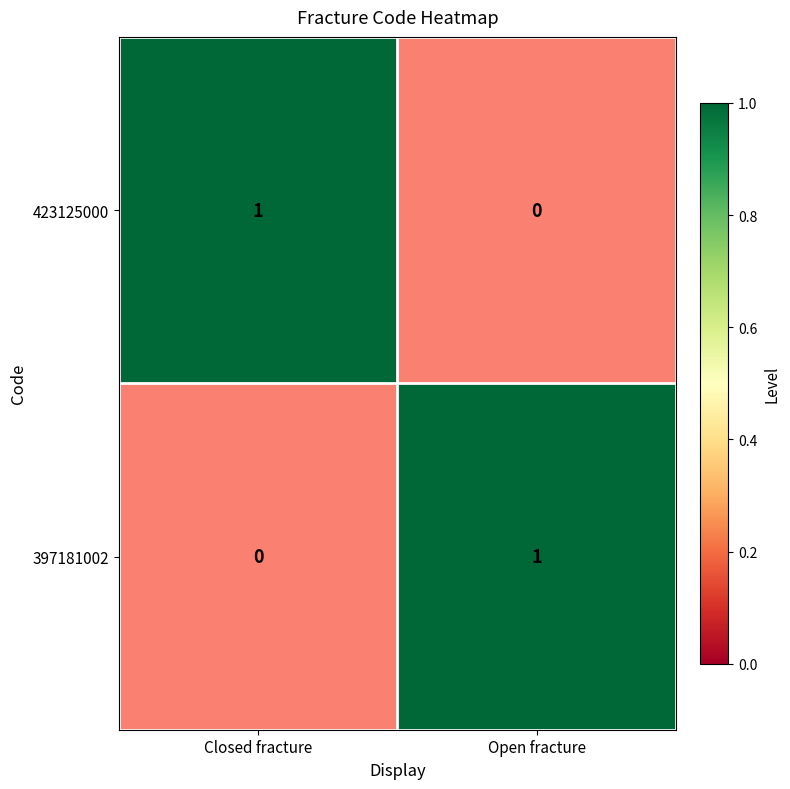

Reading left to right, transcribe all the data shown in this chart.

423125000: Closed fracture=1	Open fracture=0
397181002: Closed fracture=0	Open fracture=1